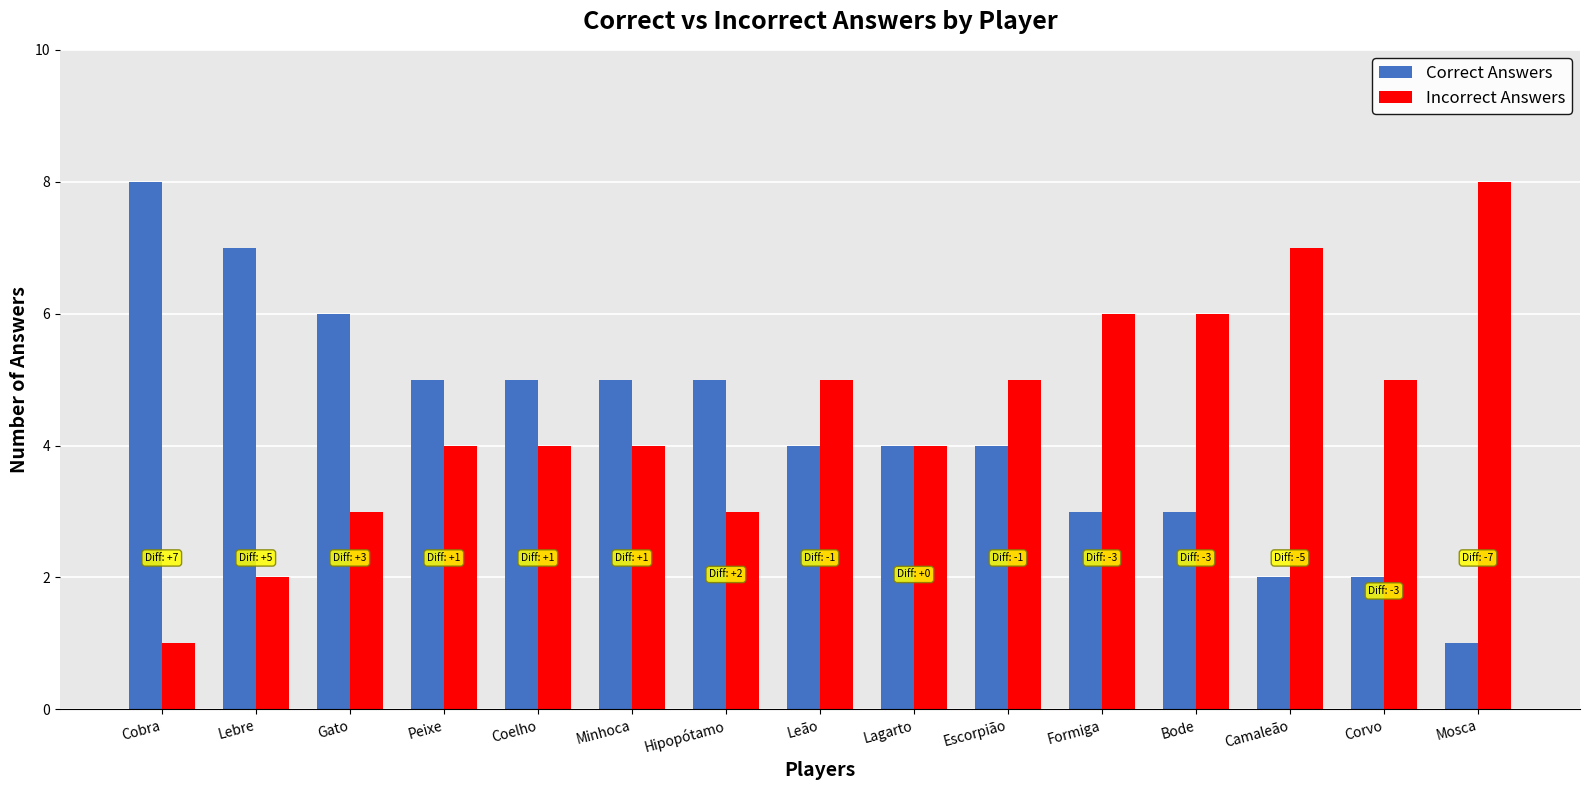

Are the bars horizontal?

No